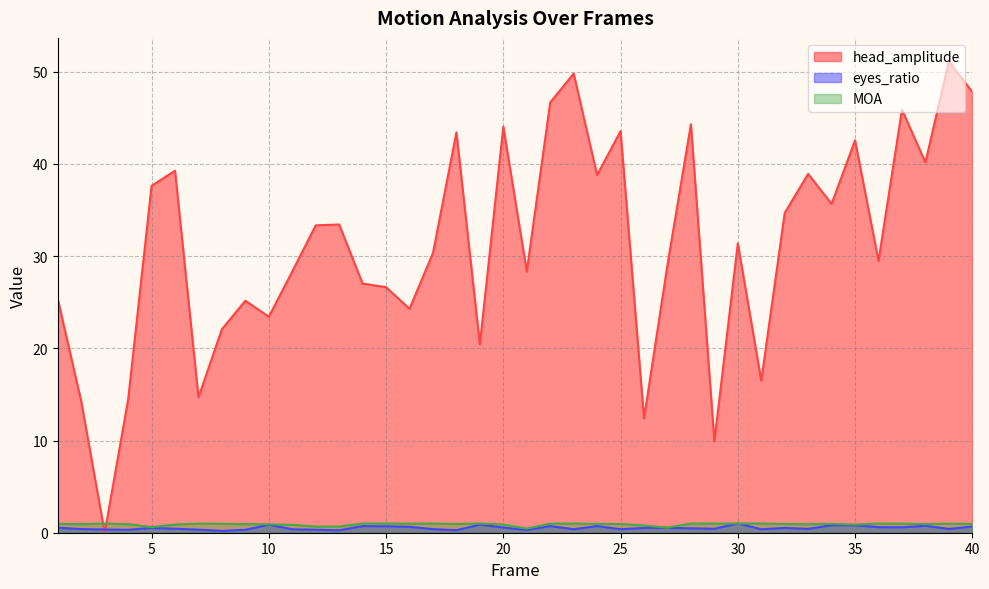

What is the value of the head_amplitude point at the 15th from the left?

26.6